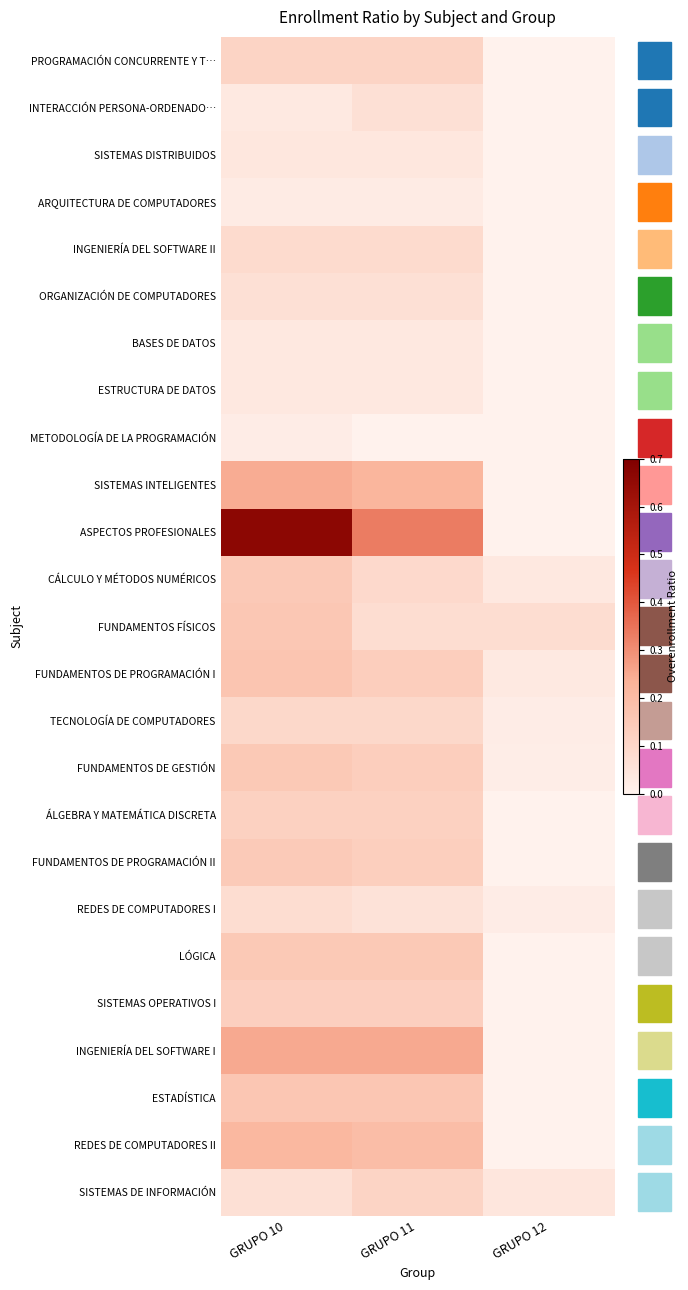

What is the spread (max minus min) of values at GRUPO 10?

0.6